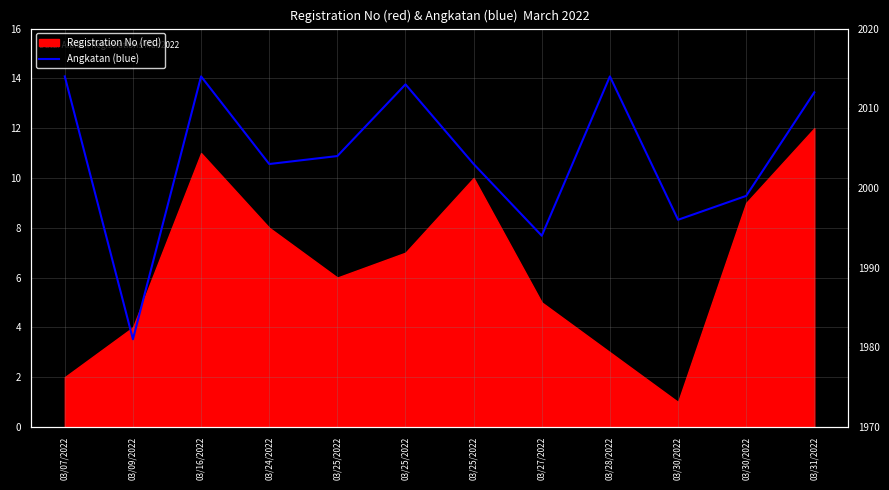

The chart shows a value of 878 at 03/27/2022. True or false?

False